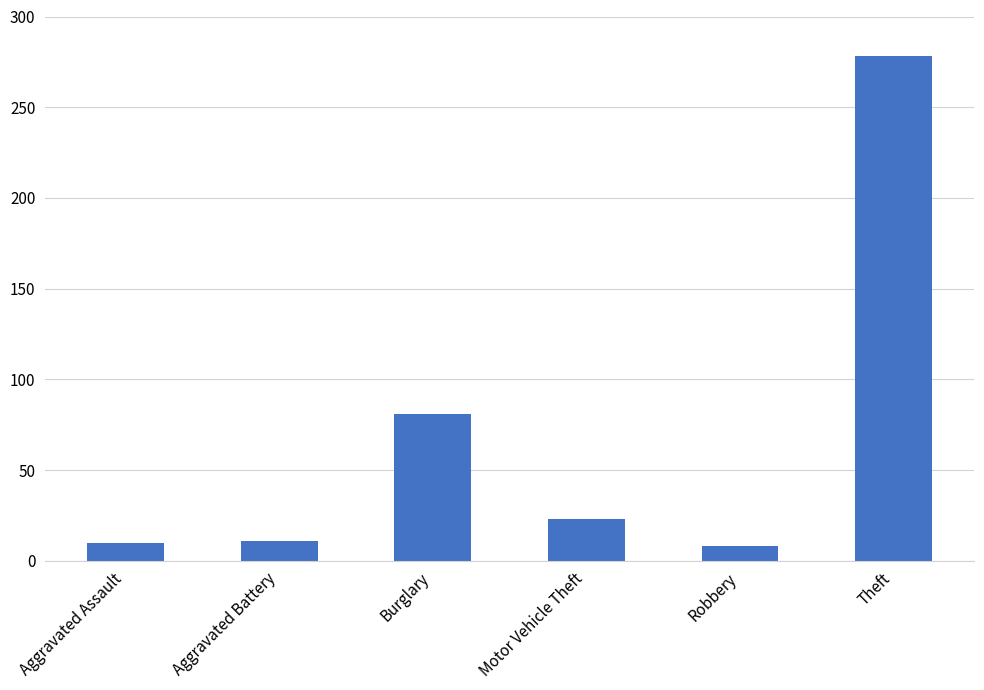

Is it true that the value at Motor Vehicle Theft is 9?

False